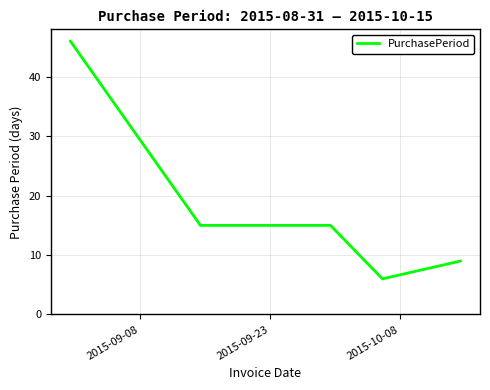

What is the smallest value displayed?

6